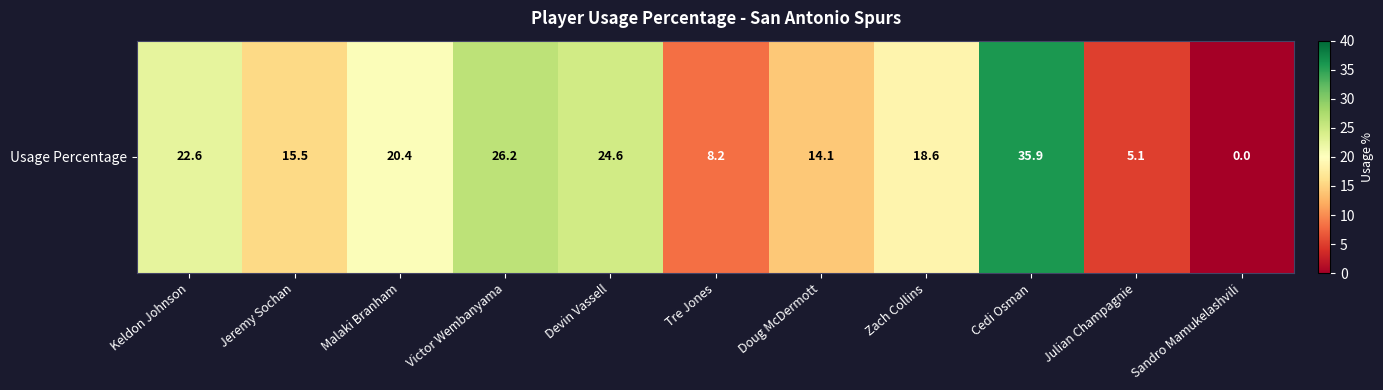

What is the sum of all values?

191.2